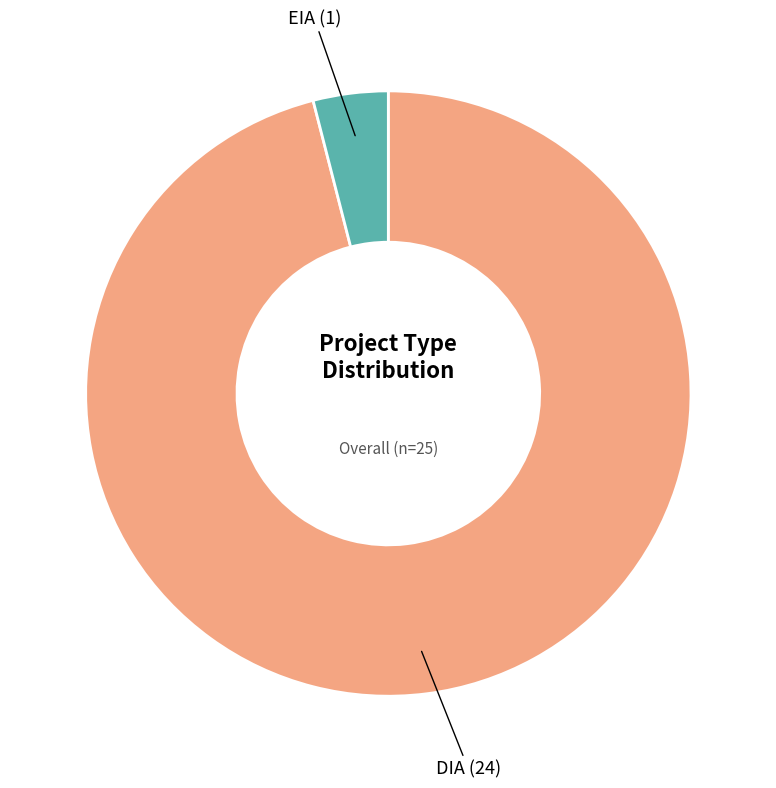

Is there a majority slice in this chart?

Yes